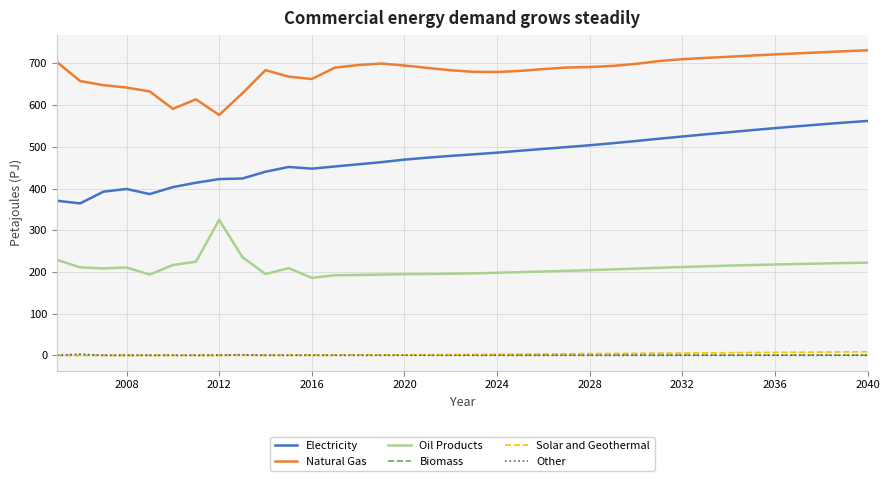

What is the sum of all Biomass values?

14.6